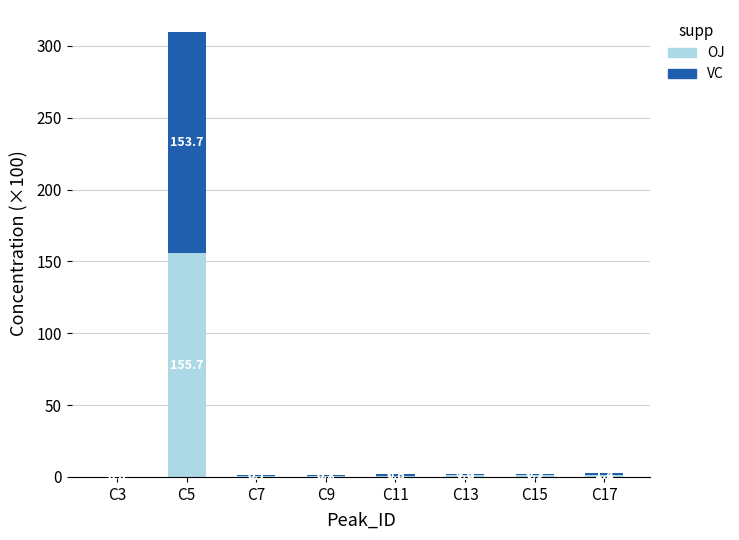

The OJ series shows 0.7 at C7. True or false?

True